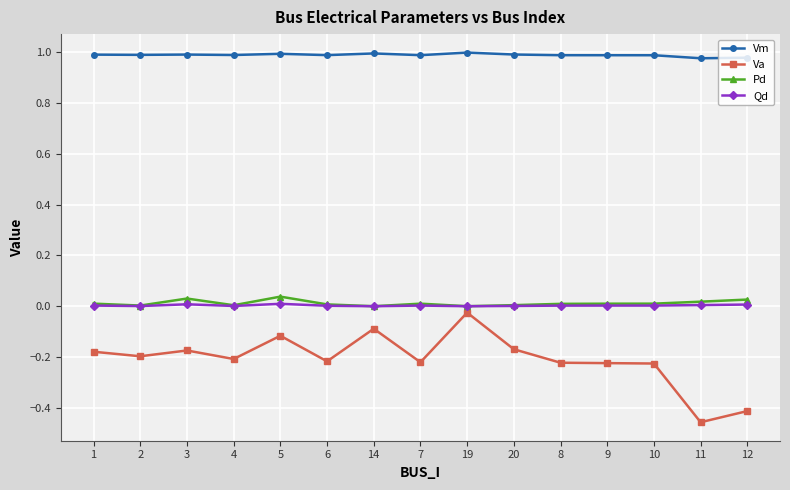

Which series has the widest spread of values?

Va